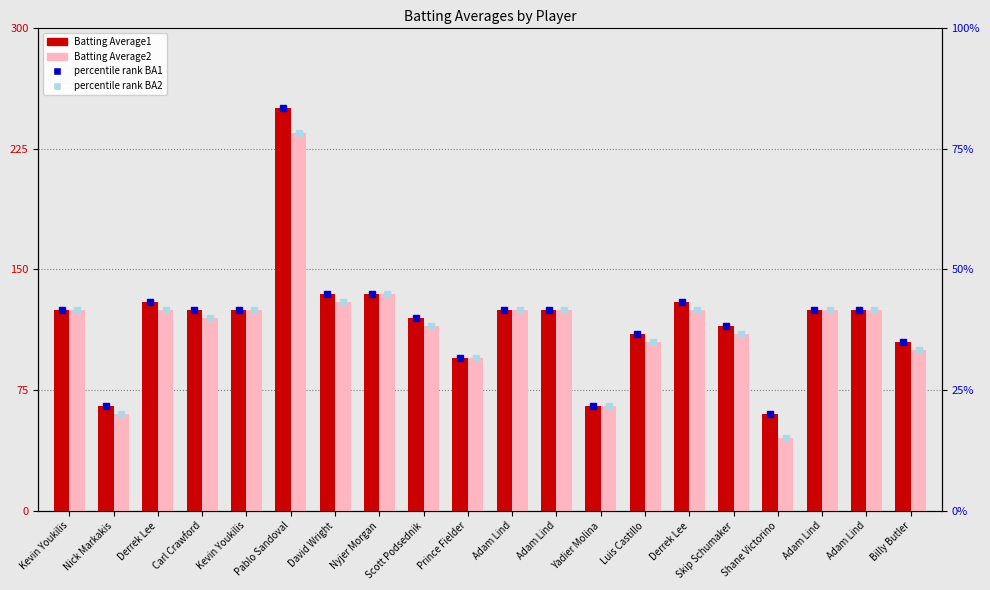

Are the bars horizontal?

No